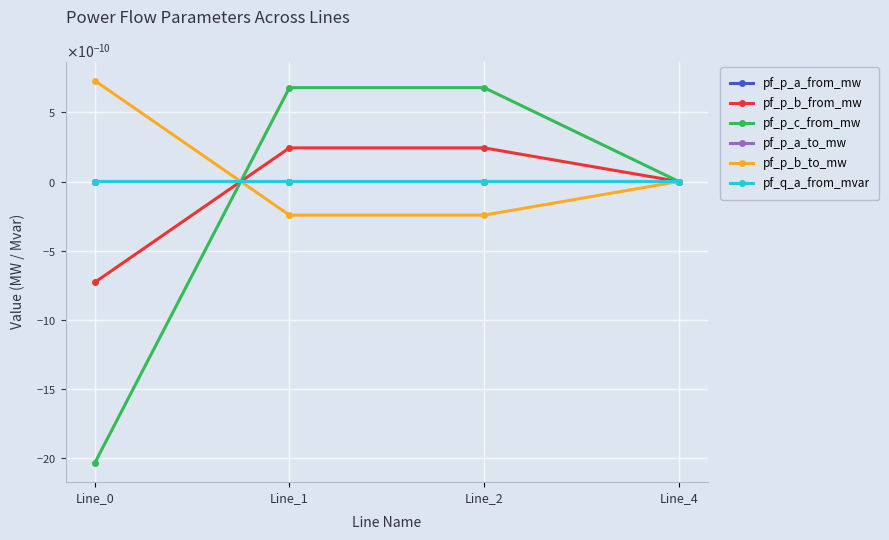

Does the chart have visible grid lines?

Yes